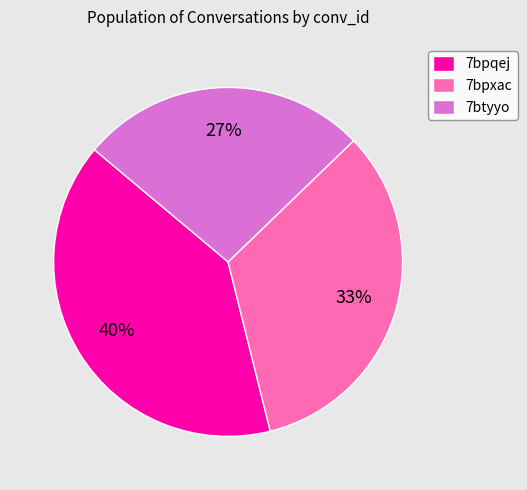

Is 7bpqej the majority of the pie?

No